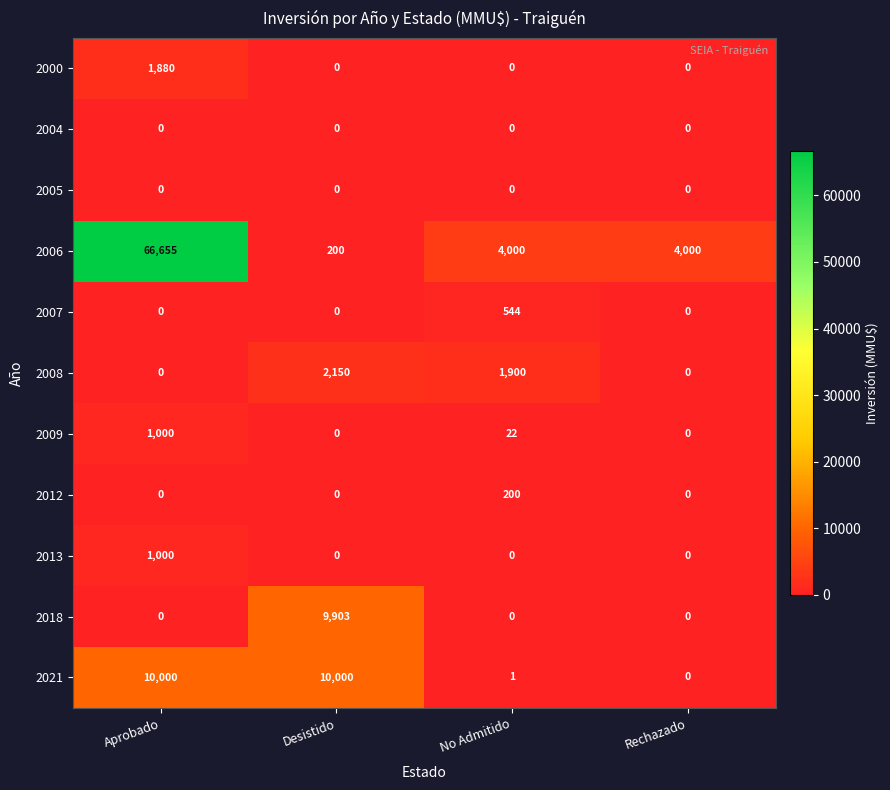

What is the minimum value for 2006?

200